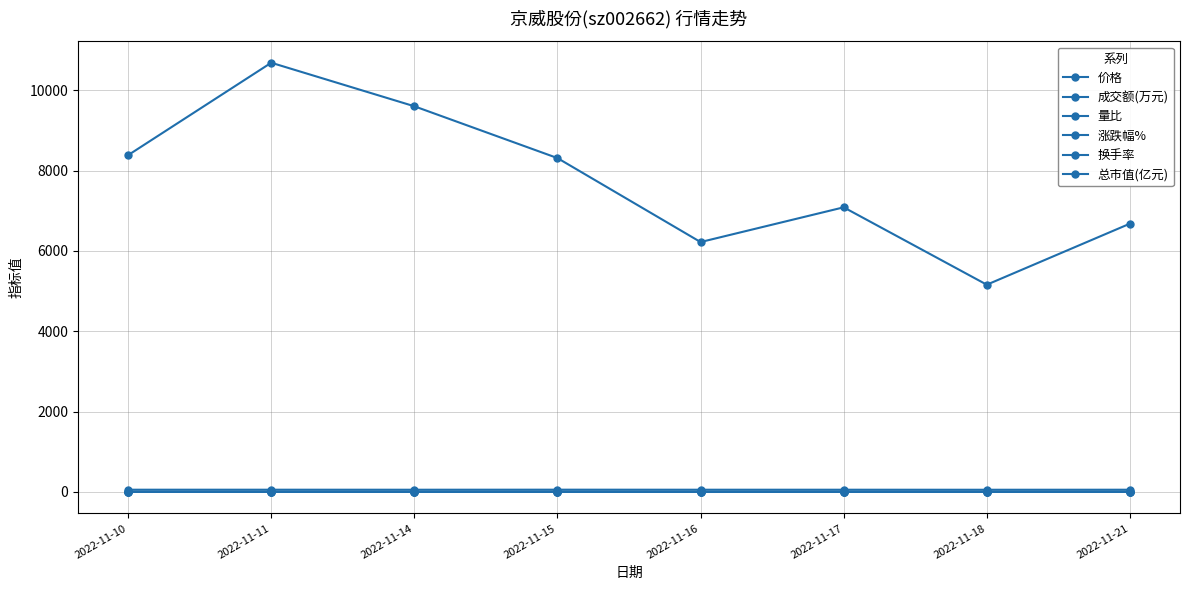

At how many categories does at least one series exceed 6861?

5